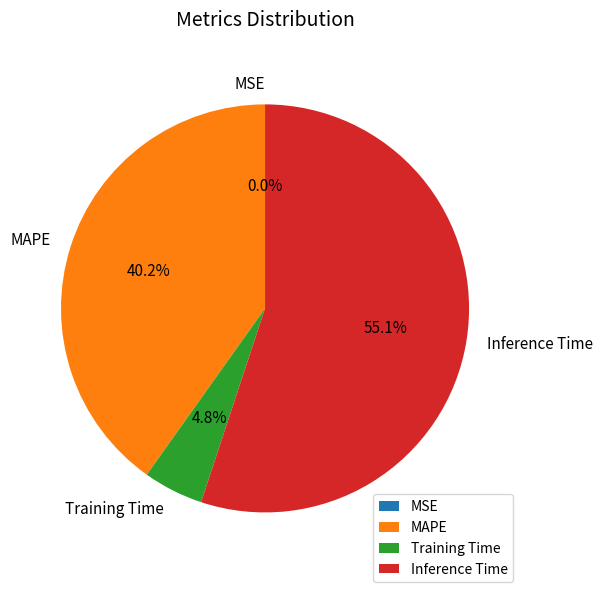

Is it true that MAPE is 33% of the pie?

False